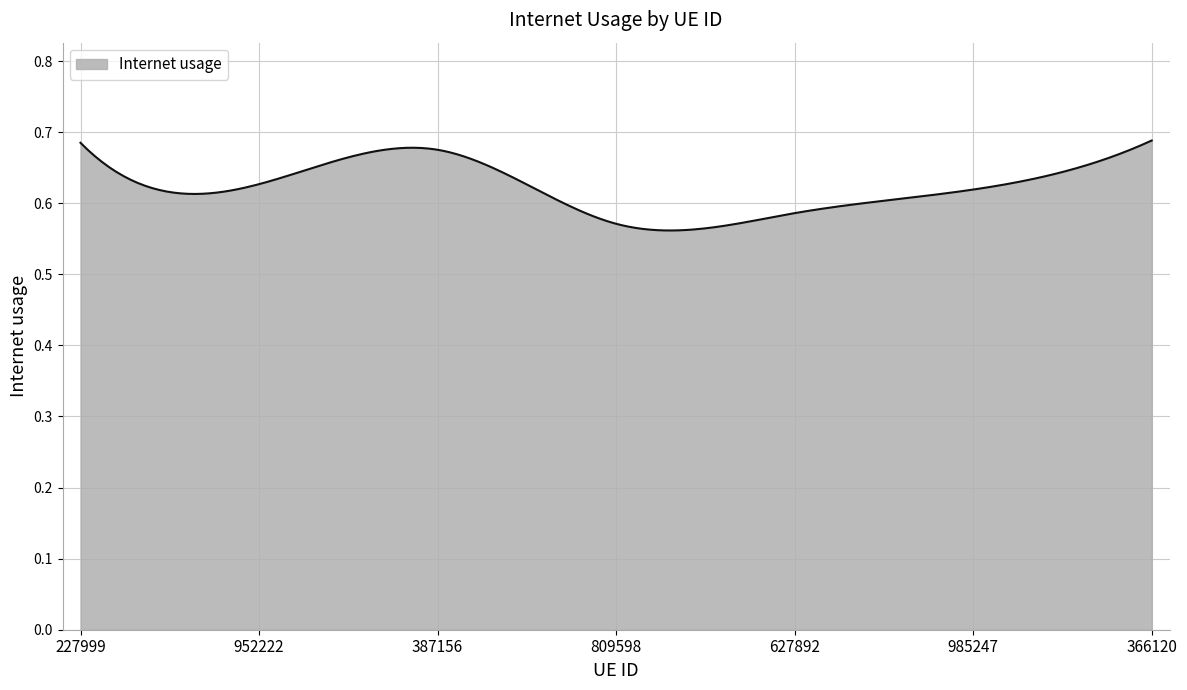

Does the chart have visible grid lines?

Yes